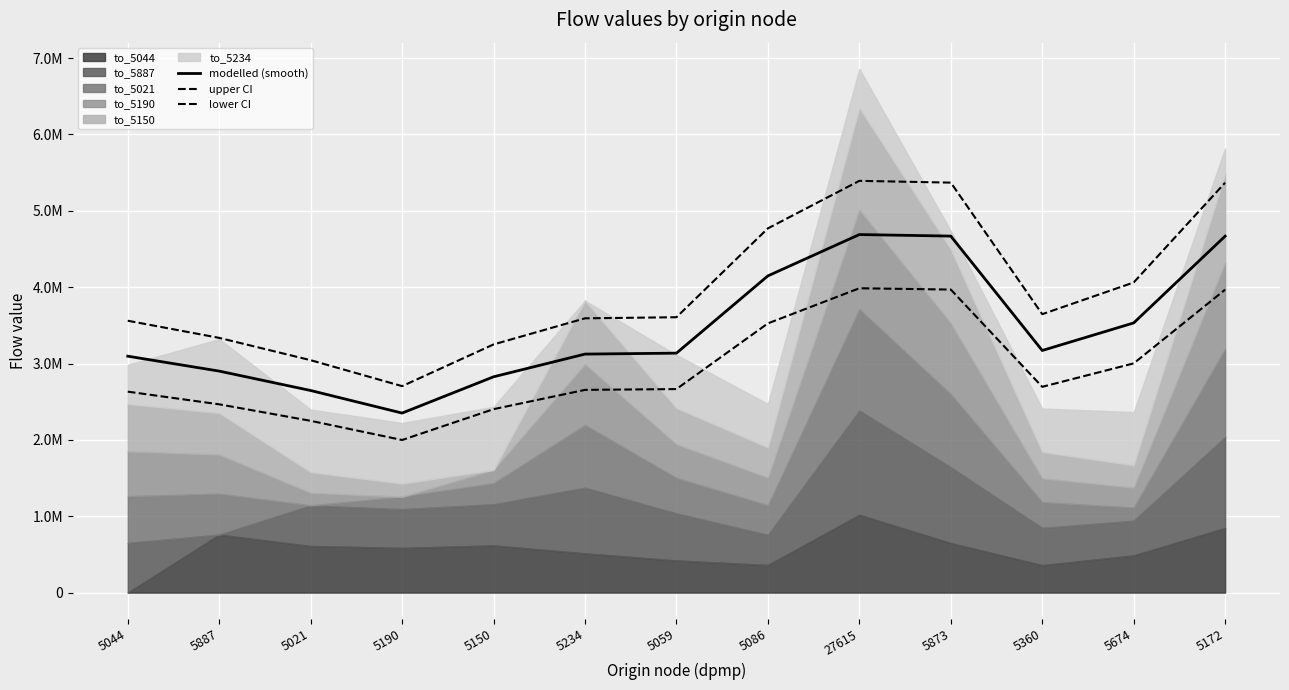

What is the sum of all lower CI values?

38213581.8